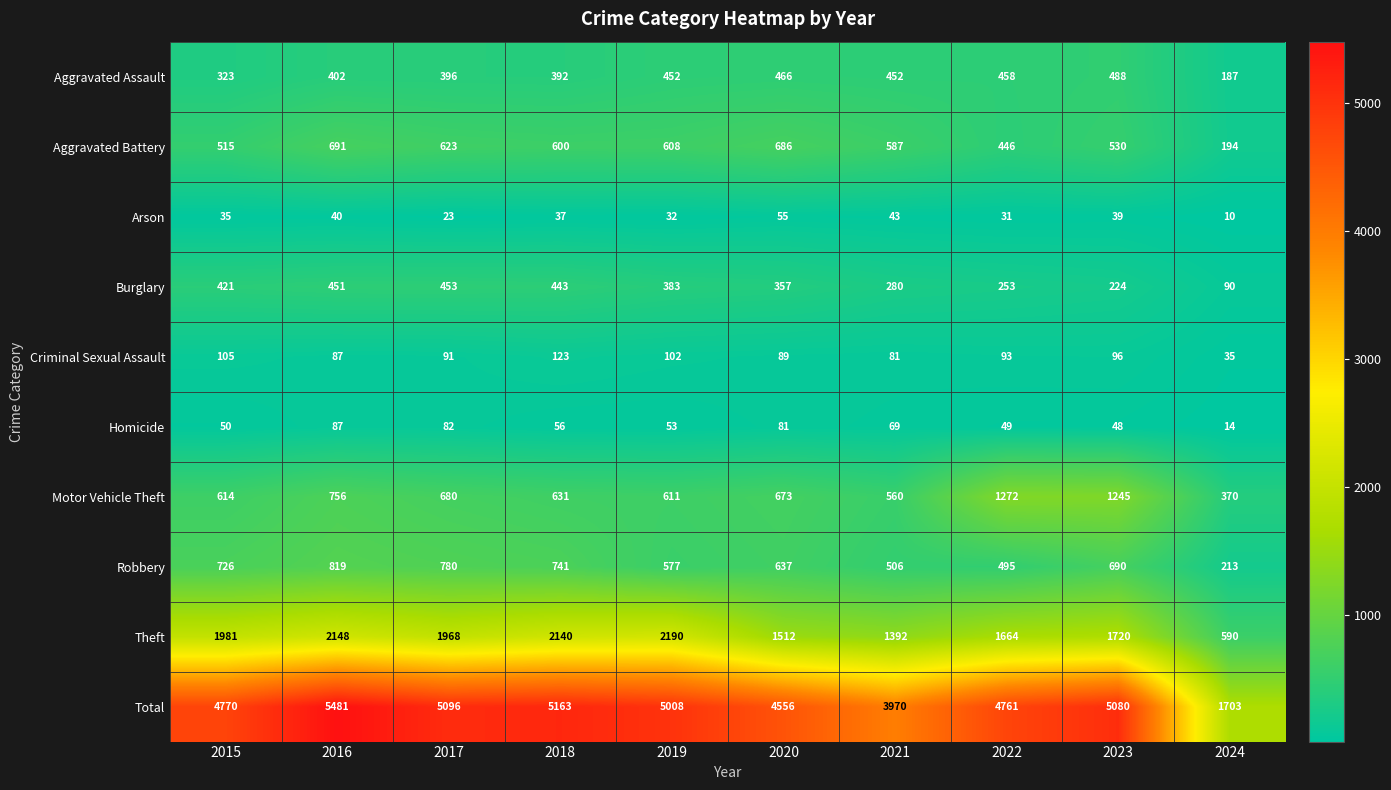

At how many categories does at least one series exceed 1053?

10